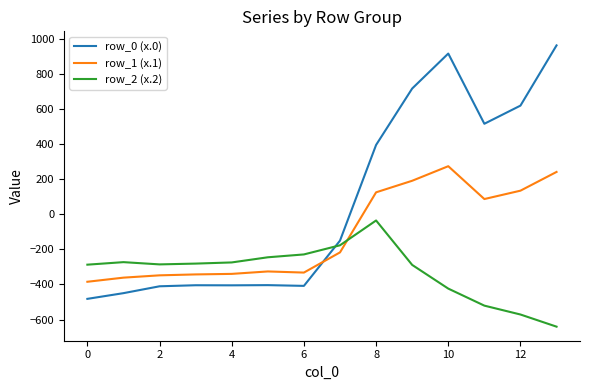

What is the lowest value of the row_1 (x.1) series?

-384.6